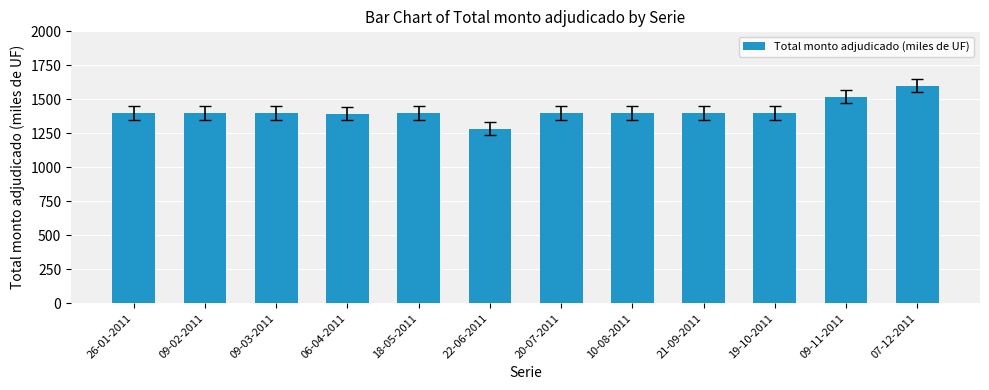

The chart shows a value of 1400 at 18-05-2011. True or false?

True